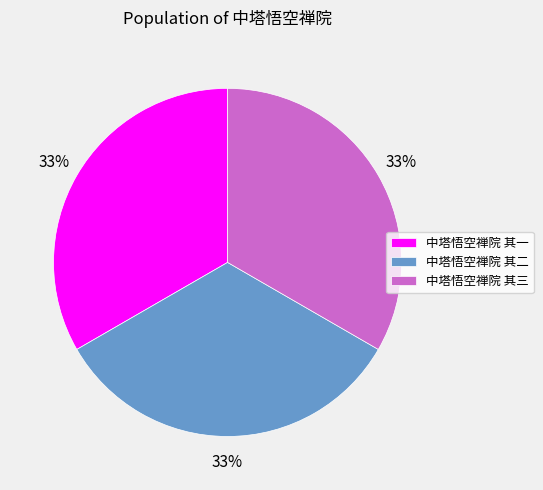

Is the sum of 中塔悟空禅院 其三 and 中塔悟空禅院 其二 greater than half?

Yes